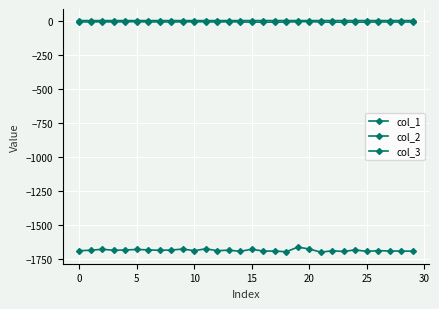

How many lines are shown in the chart?

3